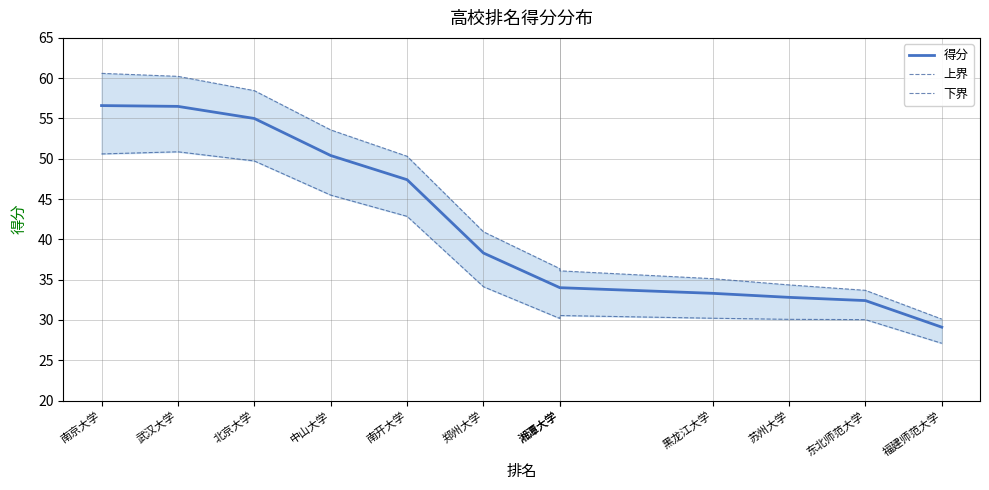

Reading left to right, transcribe all the data shown in this chart.

得分: 南京大学=56.6	武汉大学=56.5	北京大学=55.0	中山大学=50.4	南开大学=47.4	郑州大学=38.3	湘潭大学=34.0	湘潭大学=34.0	黑龙江大学=33.3	苏州大学=32.8	东北师范大学=32.4	福建师范大学=29.1
上界: 南京大学=60.6	武汉大学=60.2	北京大学=58.5	中山大学=53.6	南开大学=50.3	郑州大学=40.9	湘潭大学=36.4	湘潭大学=36.1	黑龙江大学=35.1	苏州大学=34.3	东北师范大学=33.7	福建师范大学=30.1
下界: 南京大学=50.6	武汉大学=50.9	北京大学=49.7	中山大学=45.5	南开大学=42.9	郑州大学=34.1	湘潭大学=30.2	湘潭大学=30.5	黑龙江大学=30.2	苏州大学=30.1	东北师范大学=30.0	福建师范大学=27.1